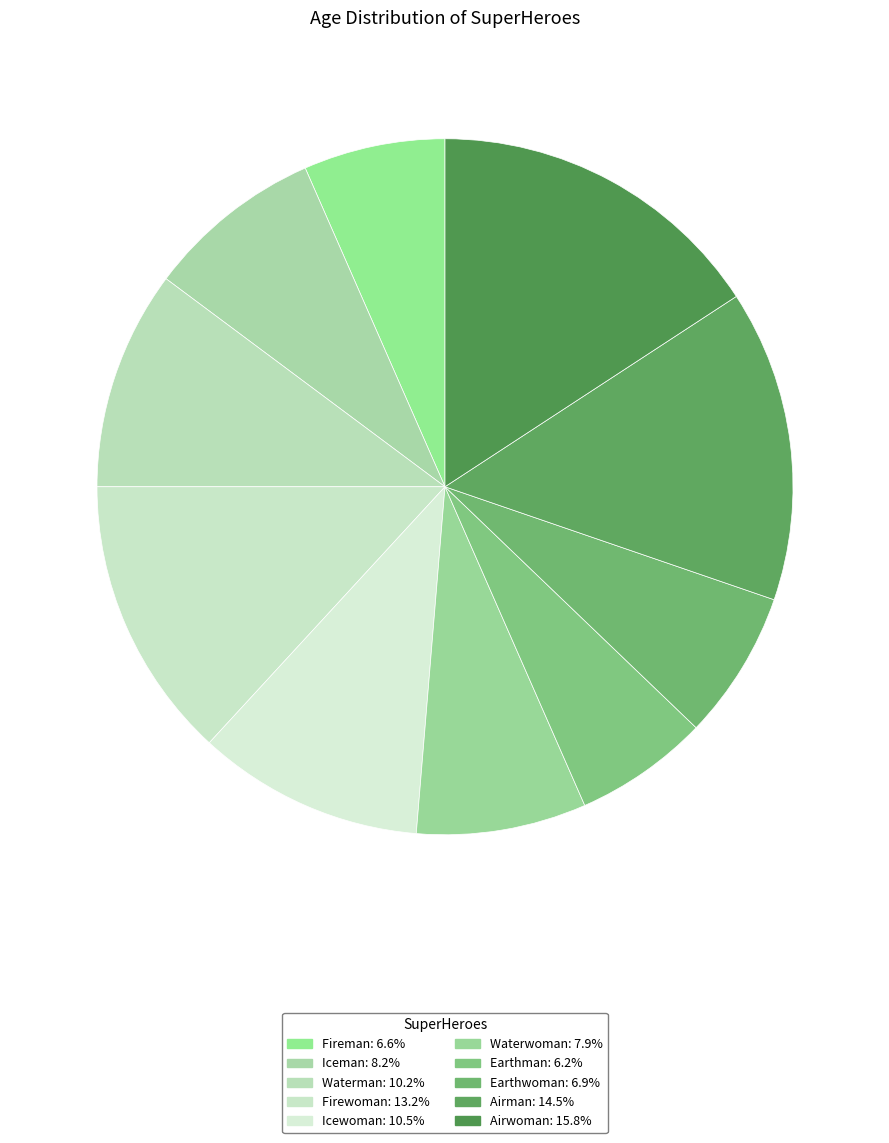

Is it true that Icewoman is 1% of the pie?

False